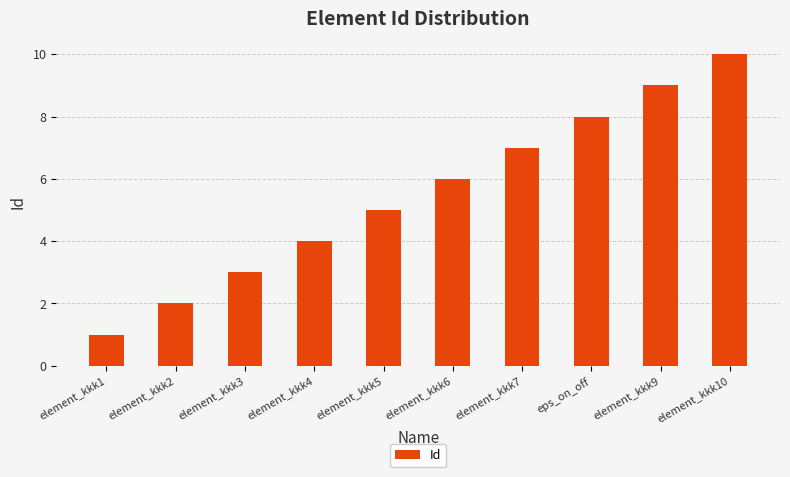

Reading left to right, what are all the values shown in this chart?

1	2	3	4	5	6	7	8	9	10